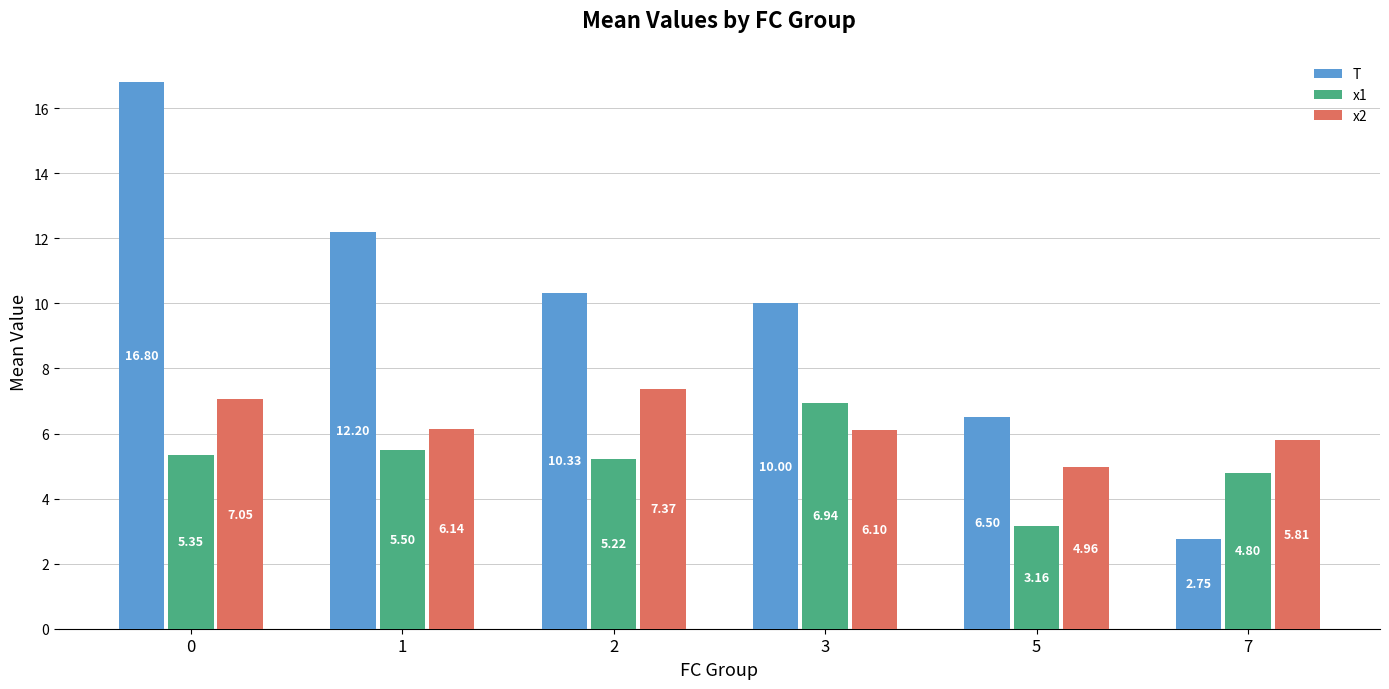

At 3, list the series in order from smallest to largest.

x2, x1, T